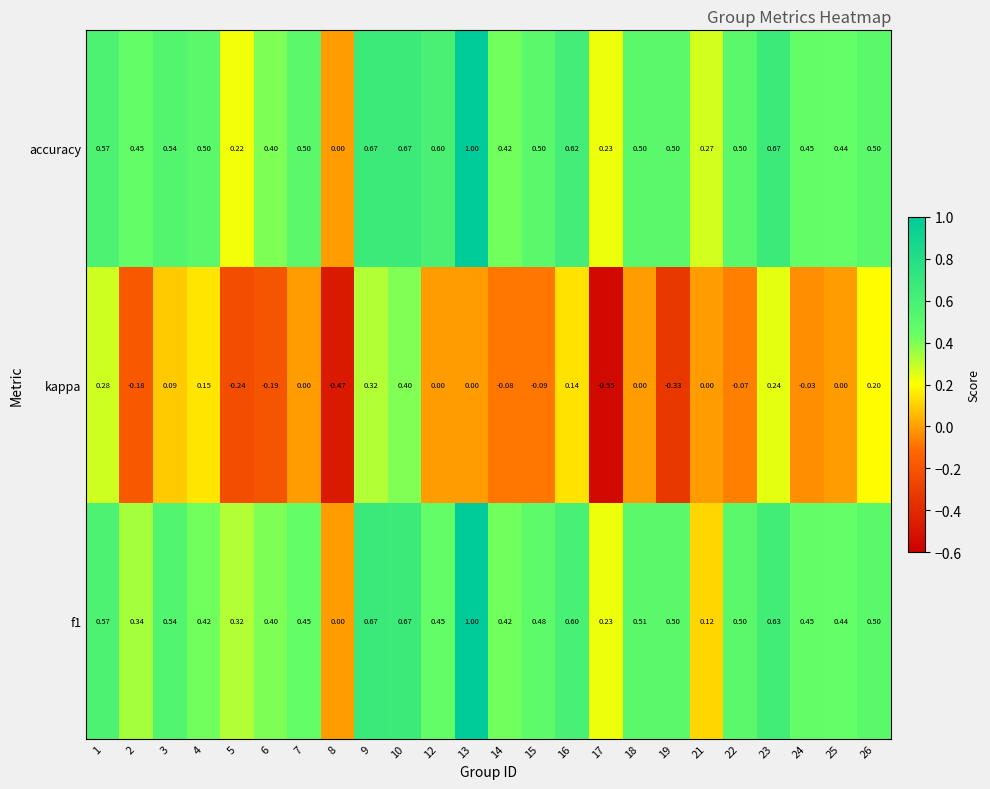

Which series changed the most between 1 and 22?

kappa